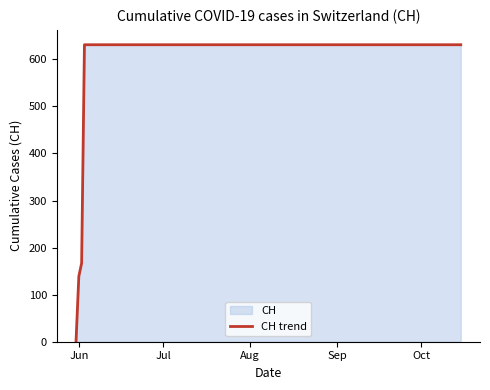

What is the maximum value shown in the chart?

631